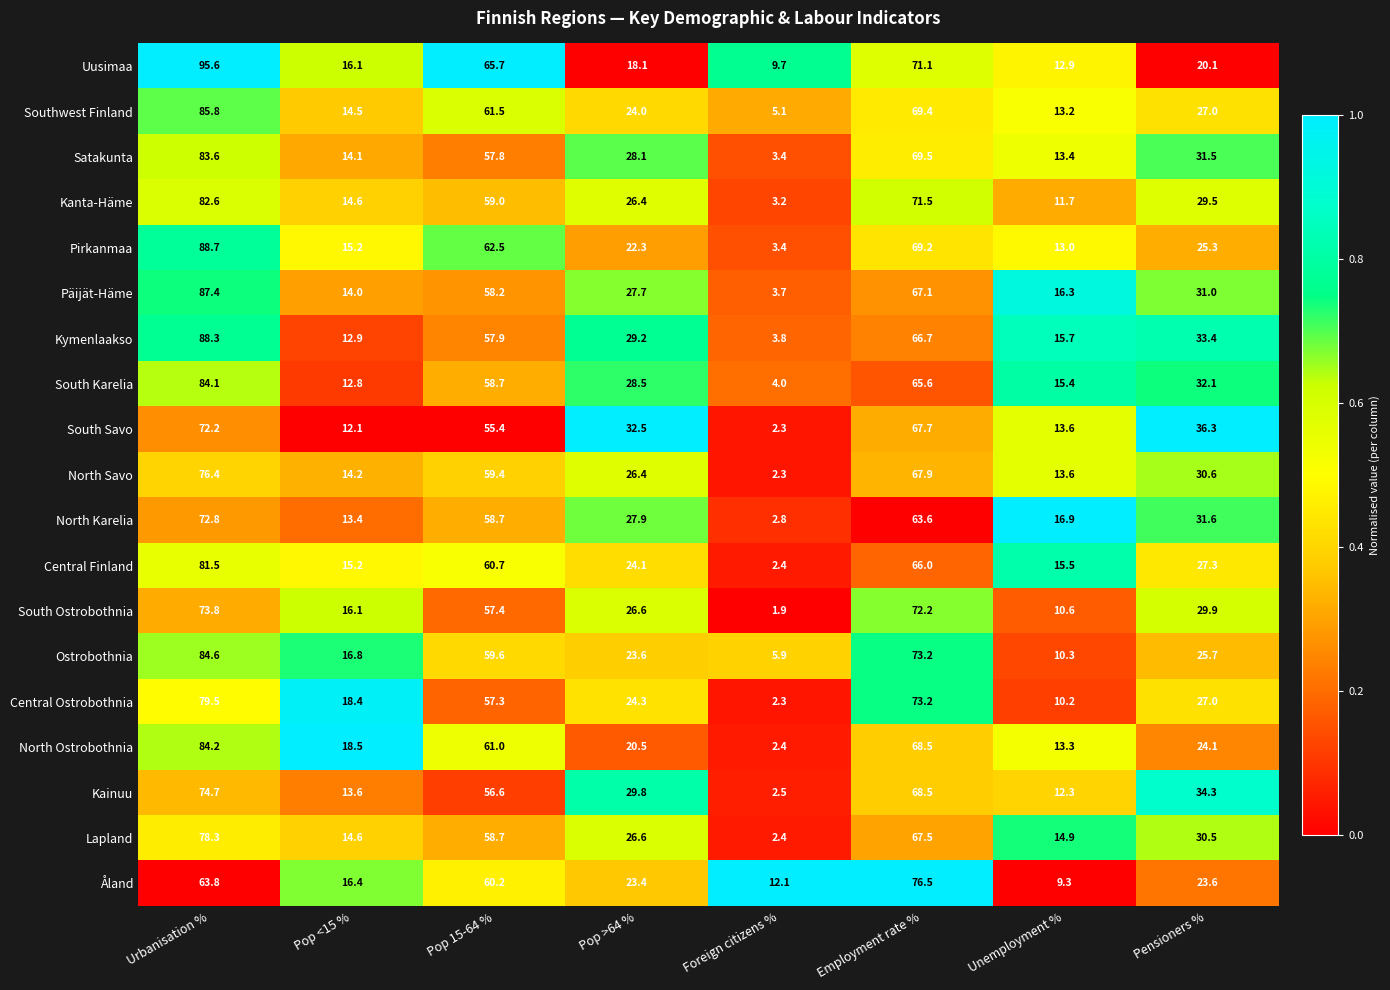

What is the total value across all series at Foreign citizens %?

75.6